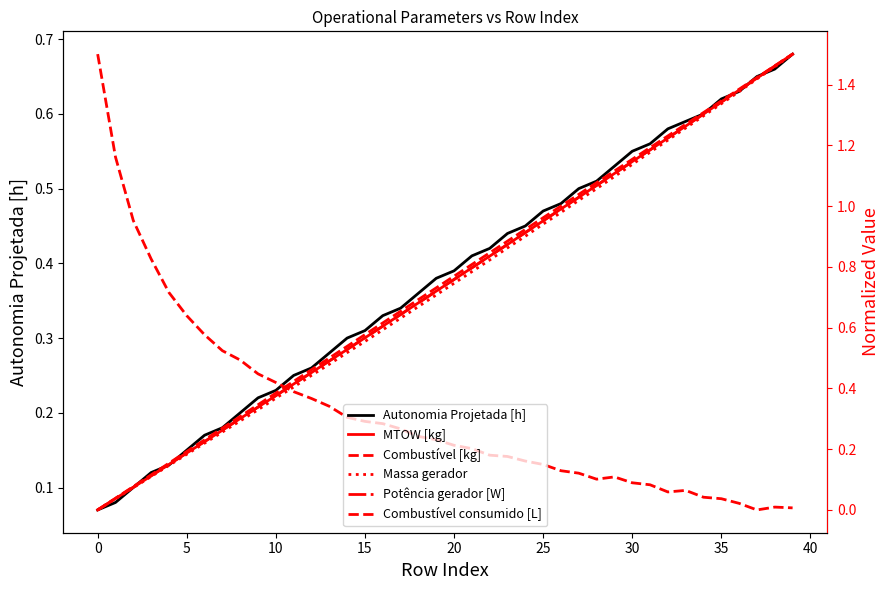

How many series are shown in this chart?

6